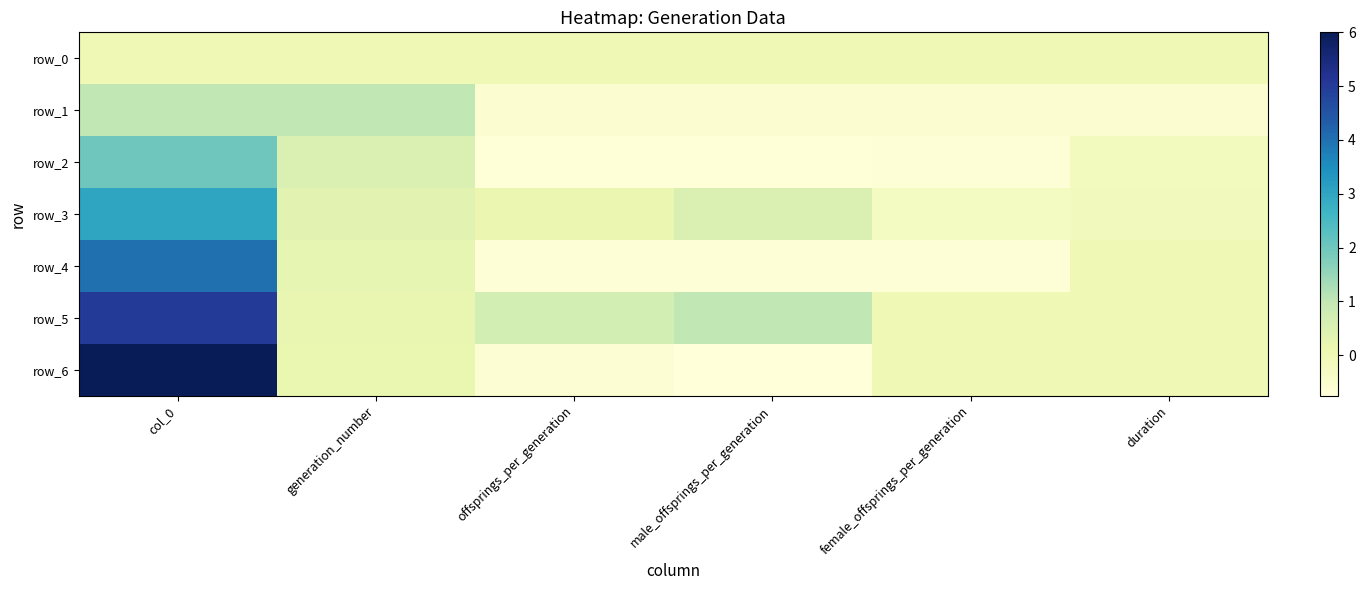

At male_offsprings_per_generation, list the series in order from smallest to largest.

row_6, row_2, row_4, row_1, row_0, row_3, row_5